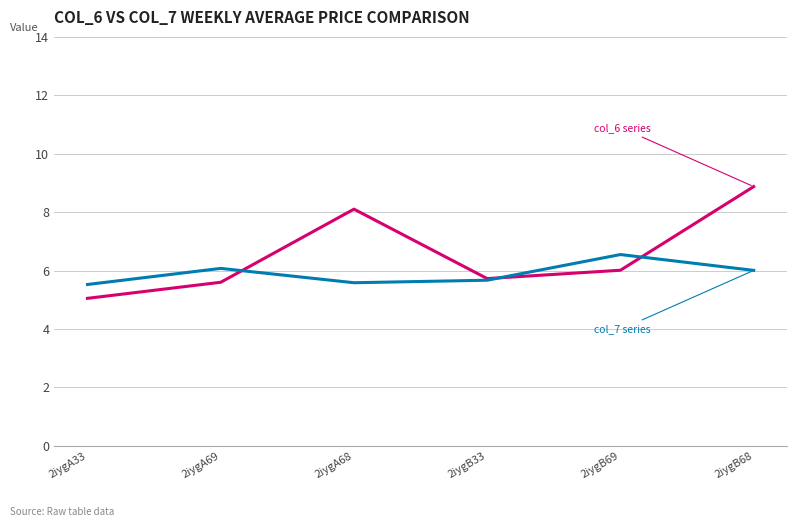

Which label corresponds to the smallest value in the chart?

2iygA33